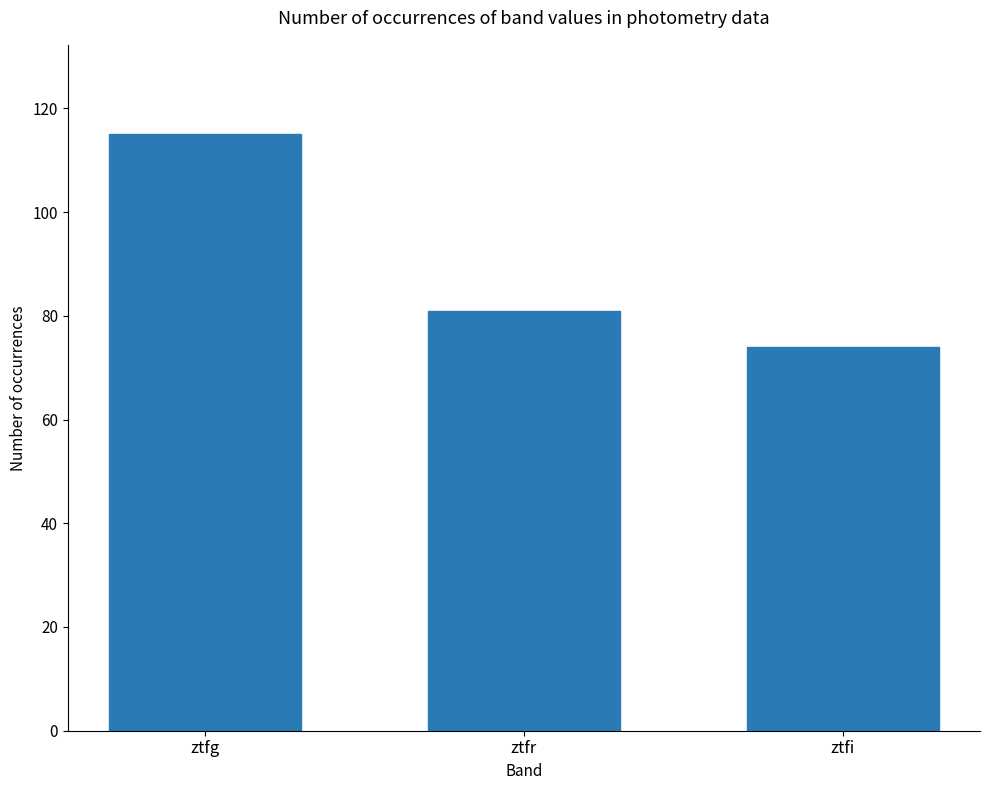

What is the minimum value shown in the chart?

74